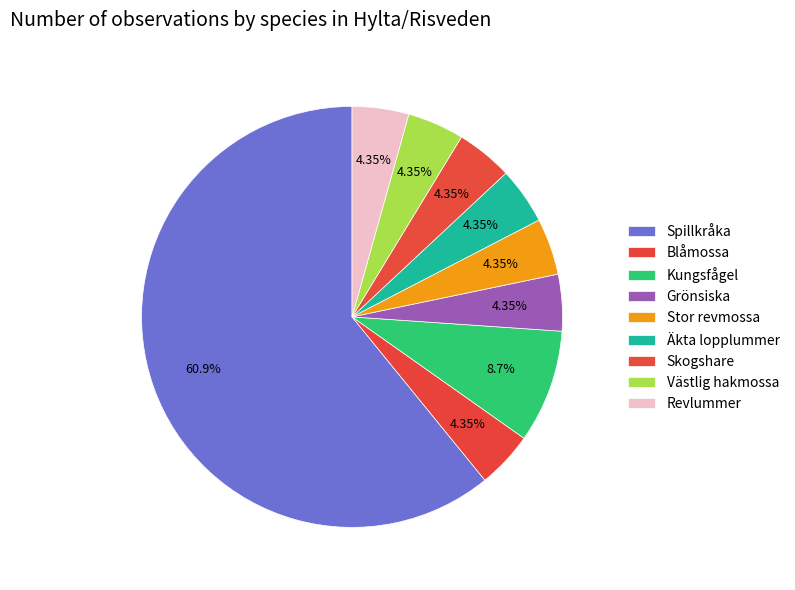

To the nearest percent, what is the average slice percentage?

10%